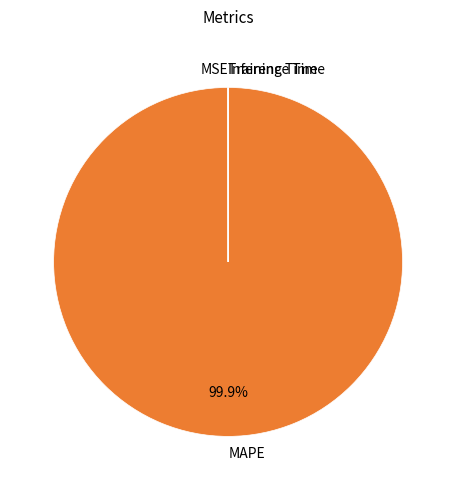

To the nearest percent, what is the average slice percentage?

25%